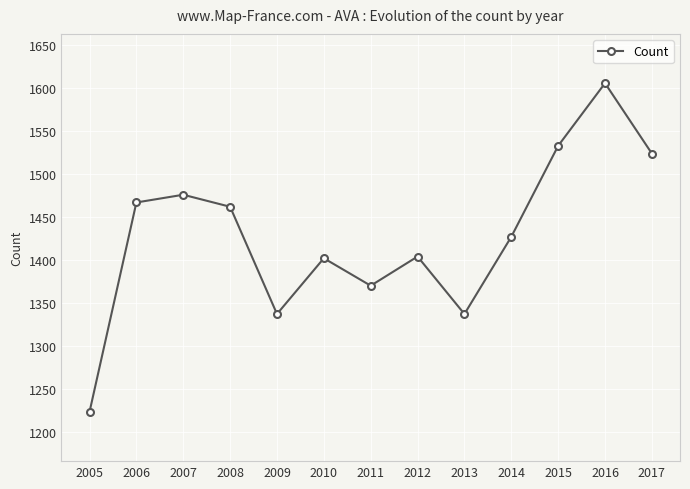

What value does the data have at 2015, to the nearest 10?

1530